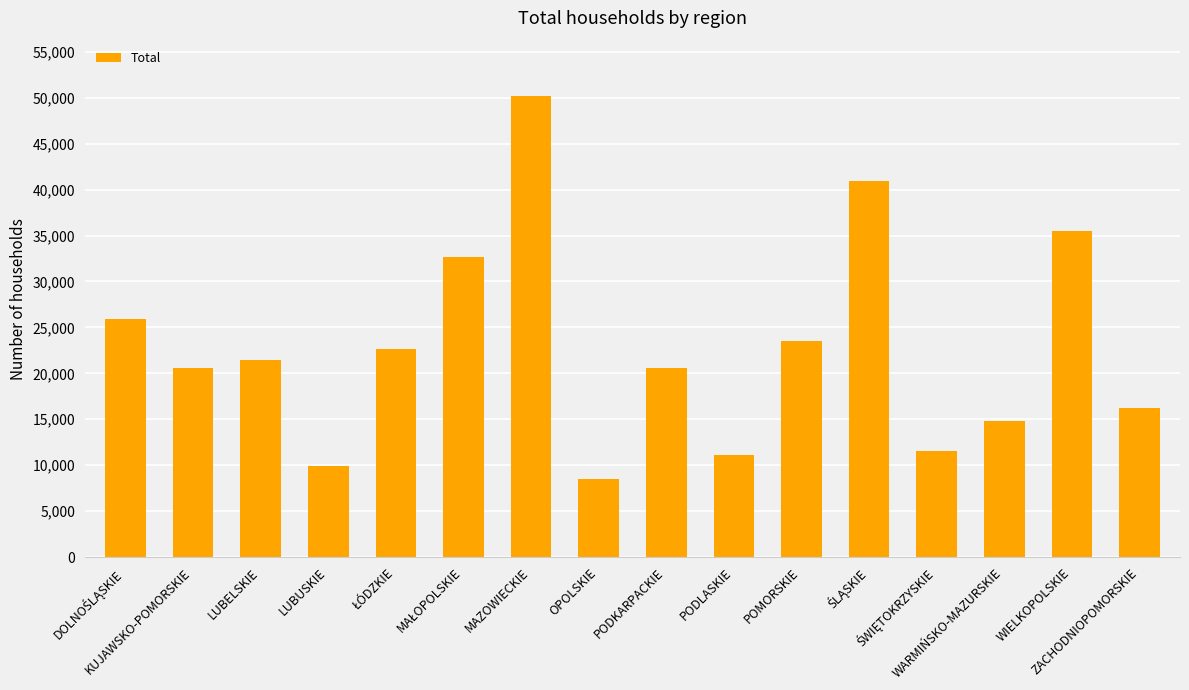

What is the greatest value displayed?

50195